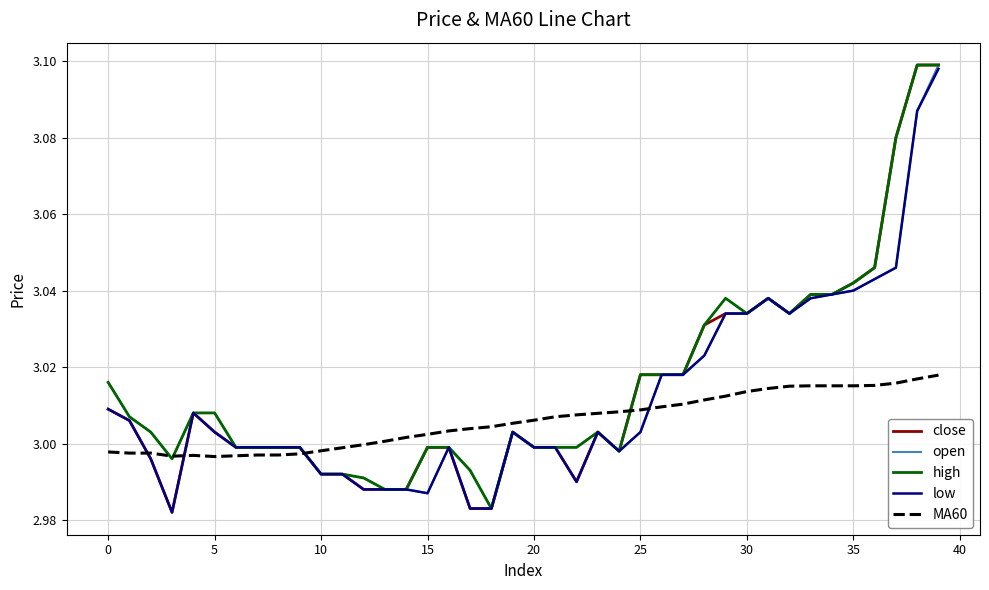

What is the label of the 27th point from the left?

26